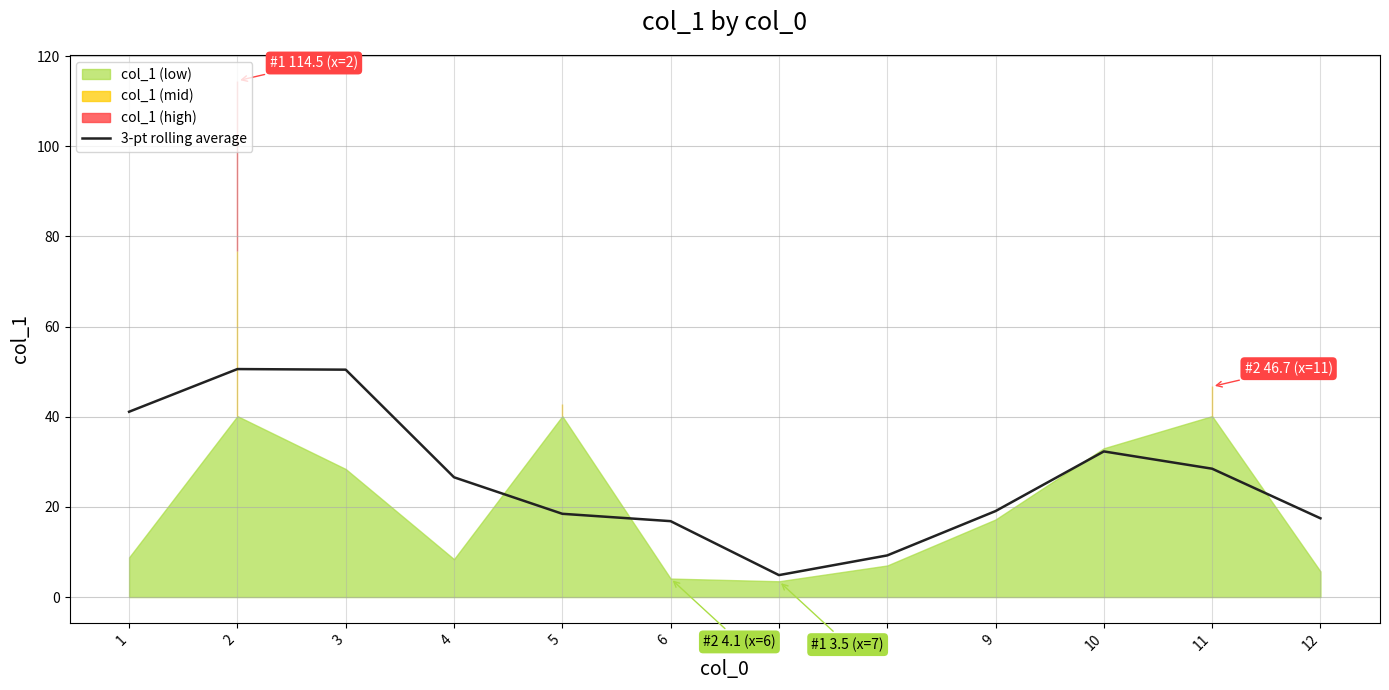

At which label does 3-pt rolling average reach its minimum?

7